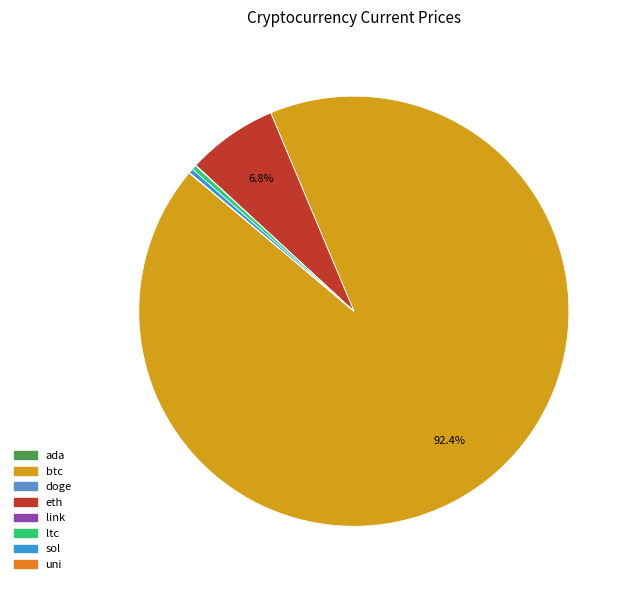

Which has a higher value, eth or btc?

btc